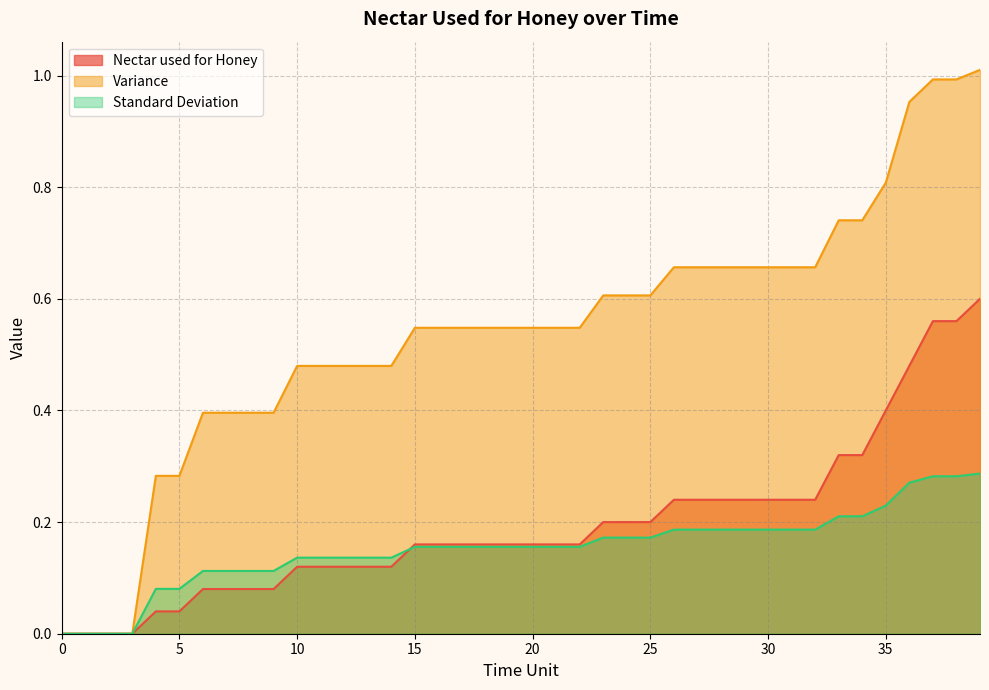

True or false: Variance has more than 2 interior local peaks.

False